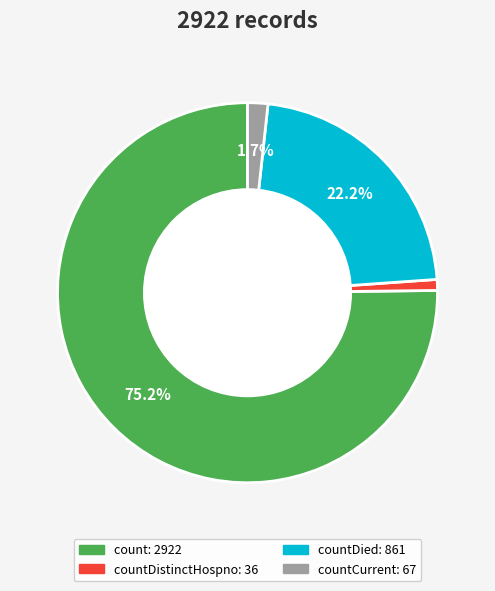

Does any single category account for the majority?

Yes